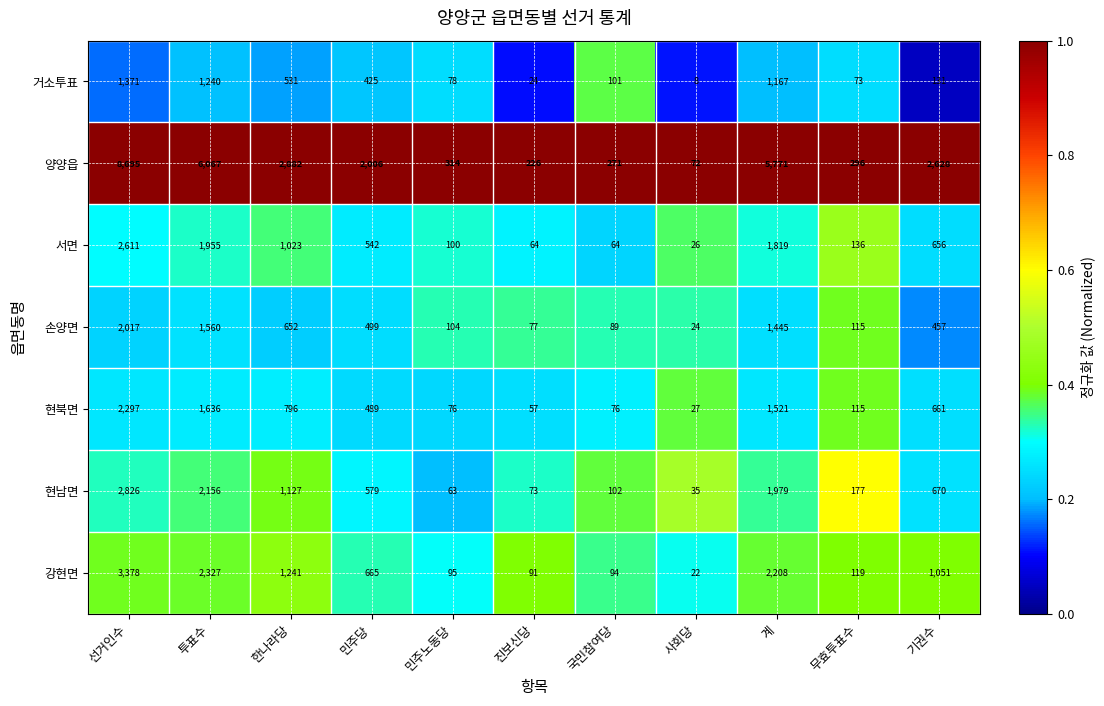

At which label is 손양면 closest to 1020?

한나라당